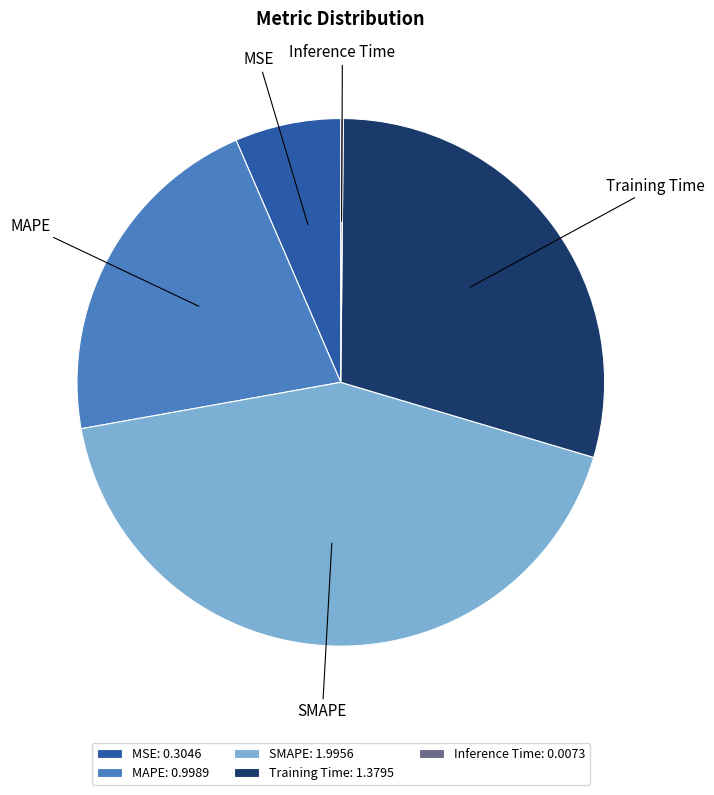

The MSE slice represents 16% of the pie. True or false?

False